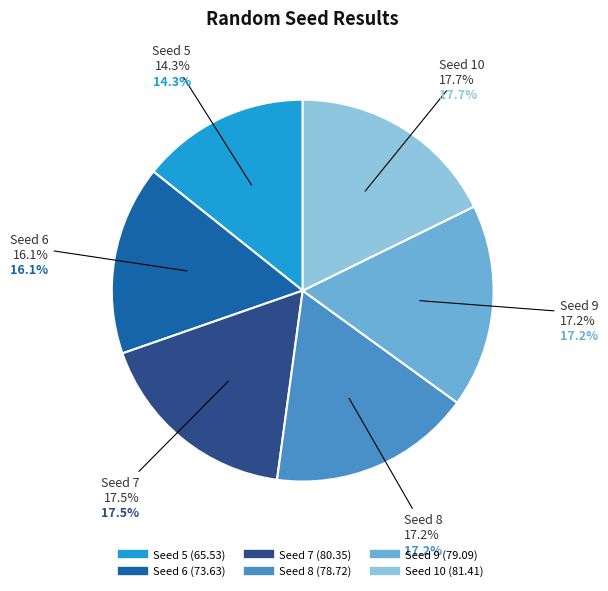

How many segments does this pie chart have?

6